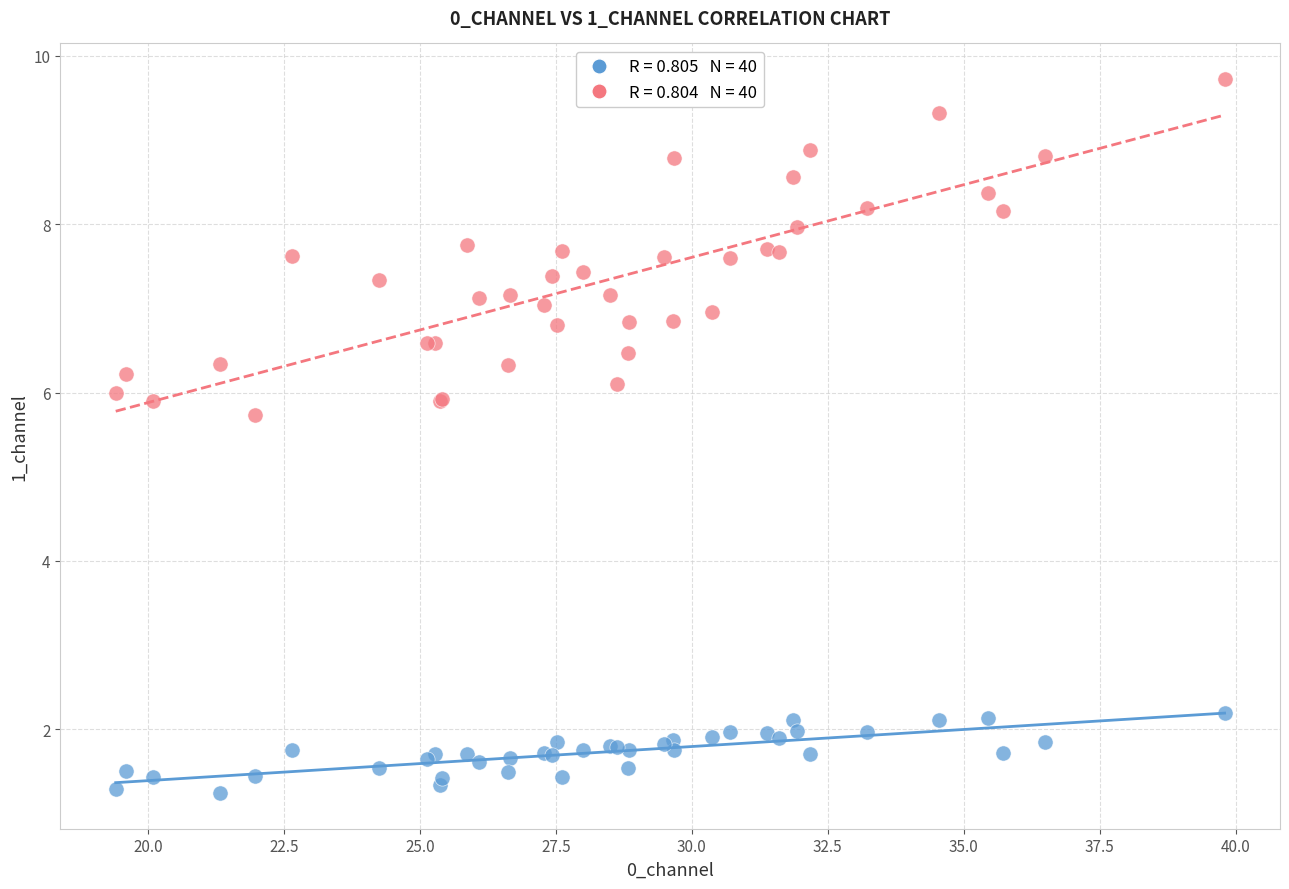

Across all series, what Y value is closest to 5?

5.7